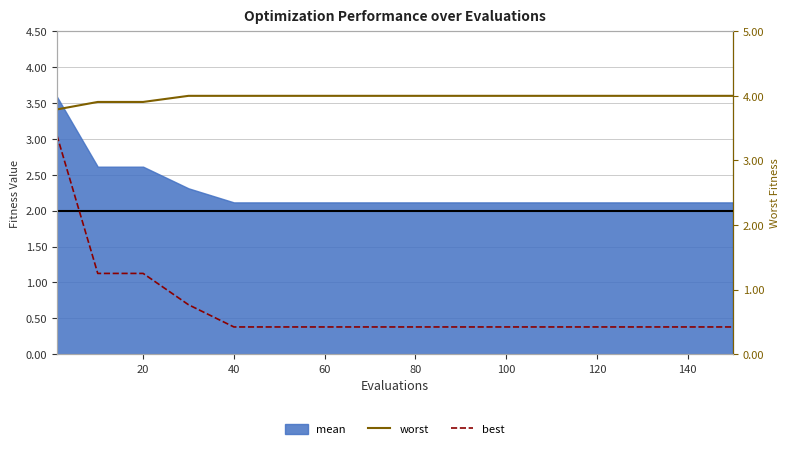

True or false: worst and best intersect in this chart.

False